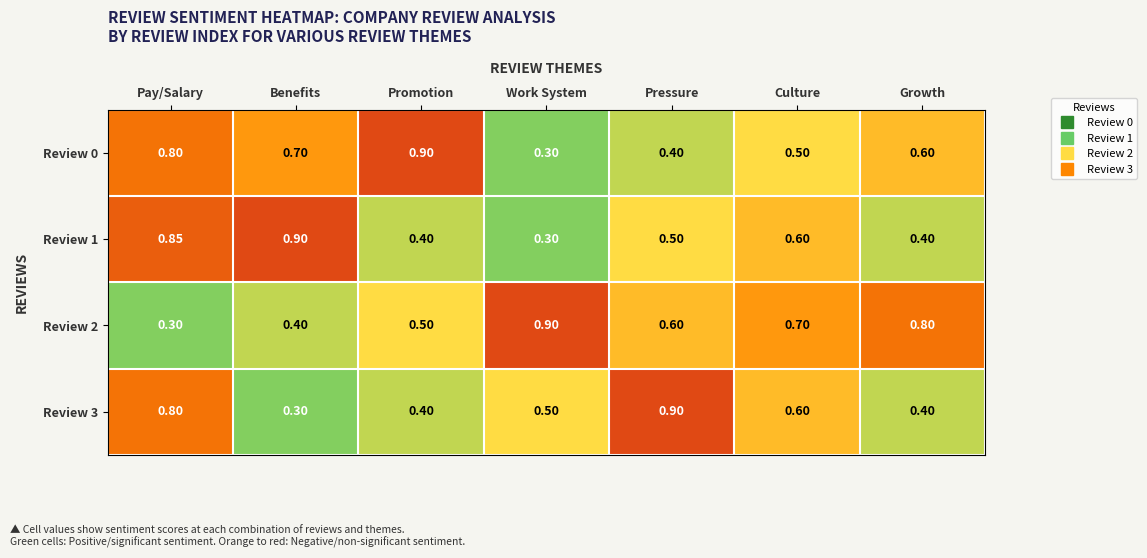

At which category is the sum across all series the highest?

Pay/Salary